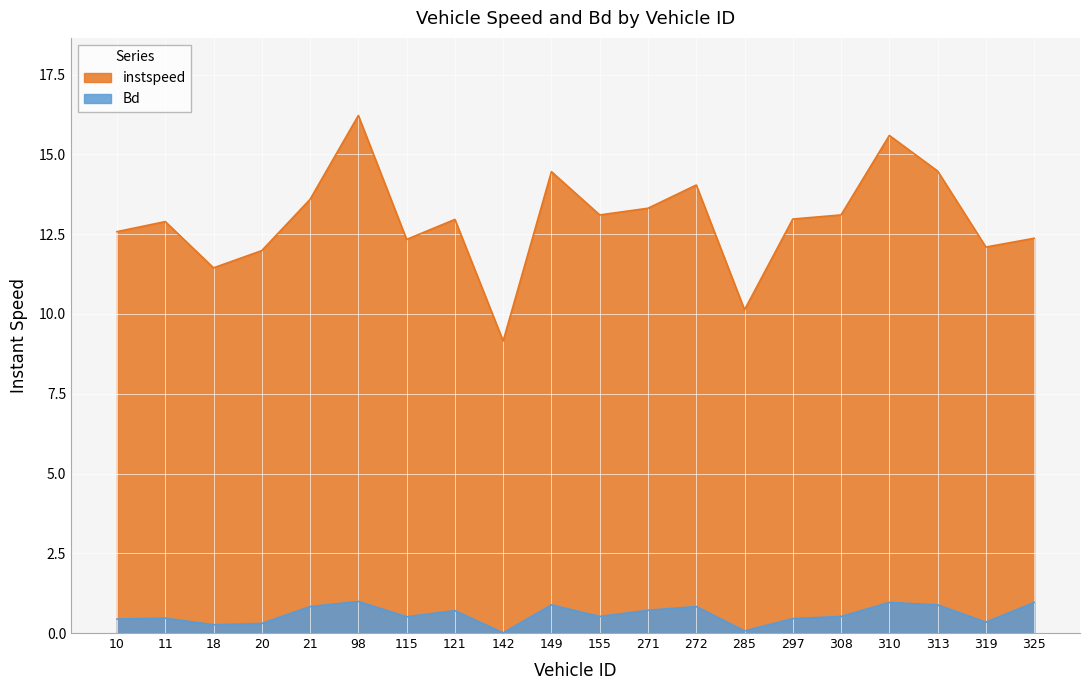

At how many categories does at least one series exceed 6?

20